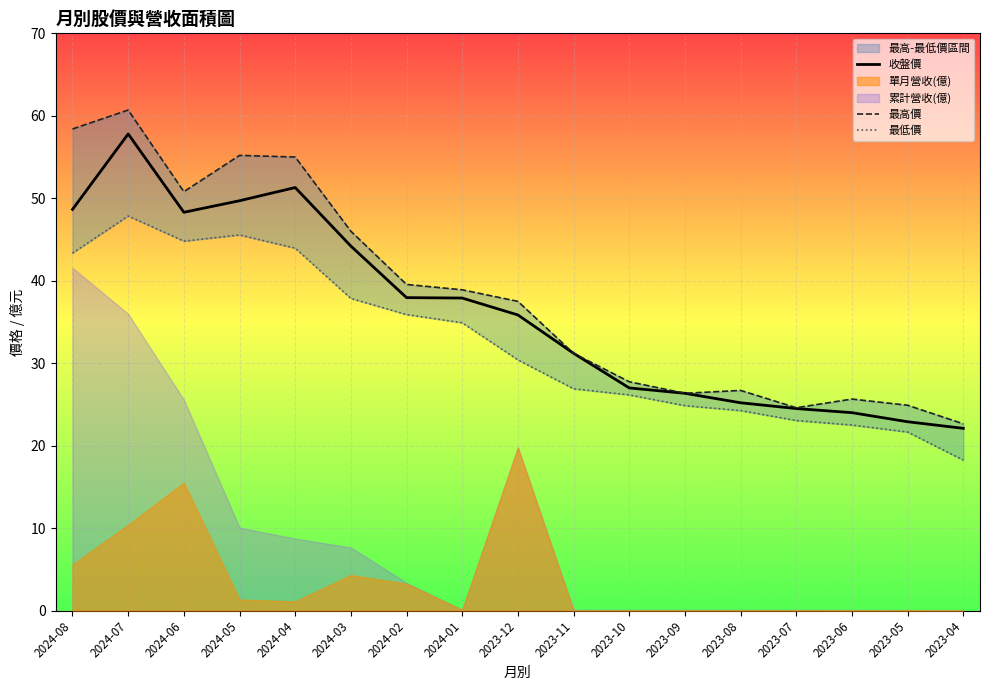

At which label does 收盤價 reach its peak?

2024-07